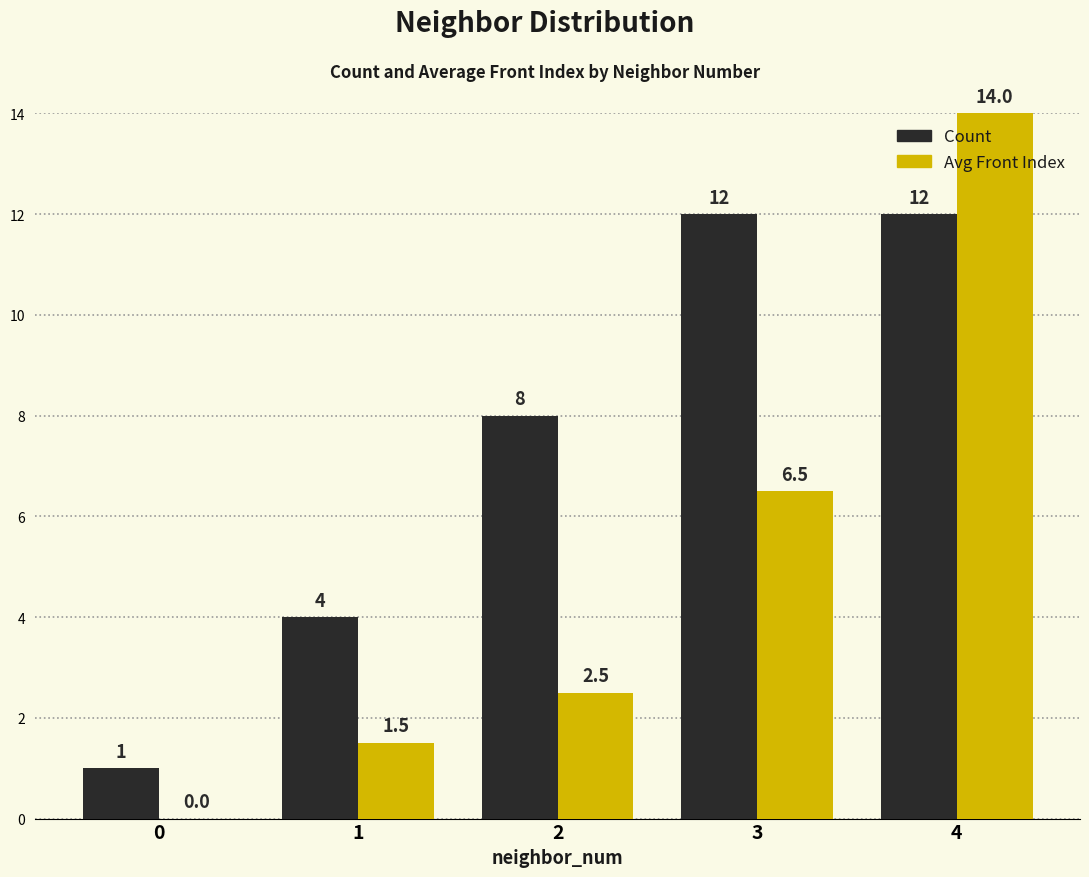

What is the total value across all series at 4?

26.0